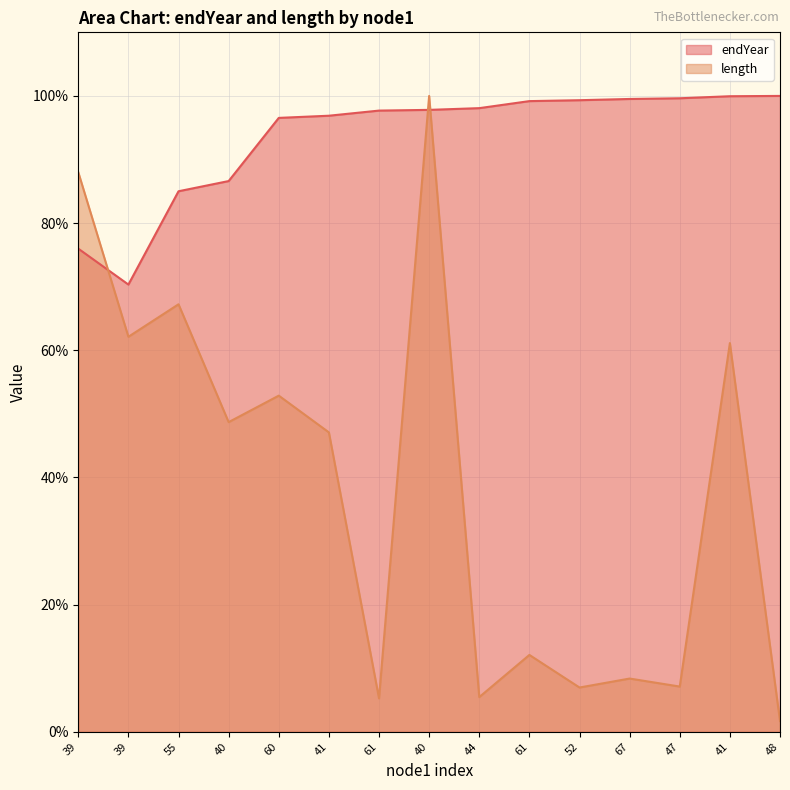

How many lines are shown in the chart?

2